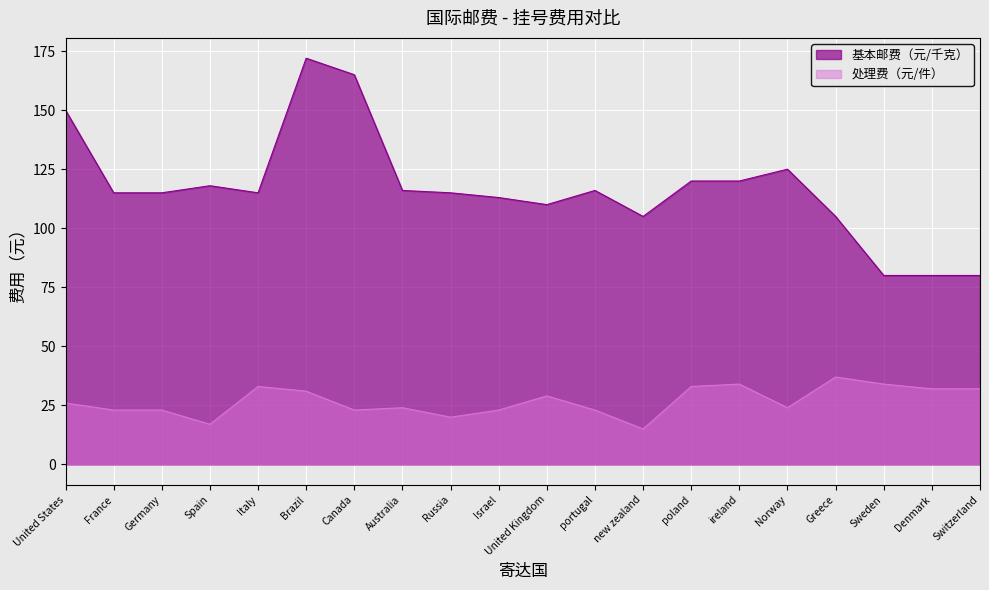

What is the difference between the 处理费（元/件） values at new zealand and Italy?

18